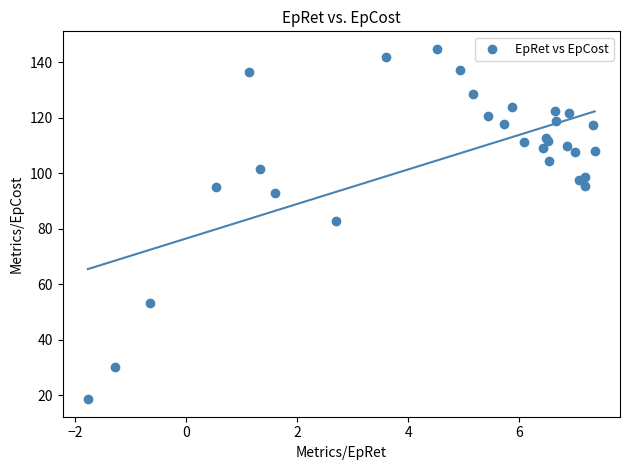

What Y value in the scatter plot is closest to 81?

82.9